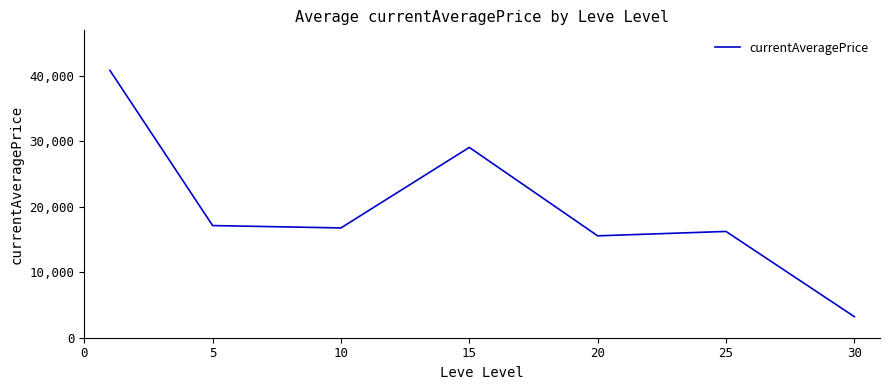

Reading left to right, transcribe all the data shown in this chart.

40846.0	17139.5	16777.2	29082.5	15570.5	16240.5	3222.5